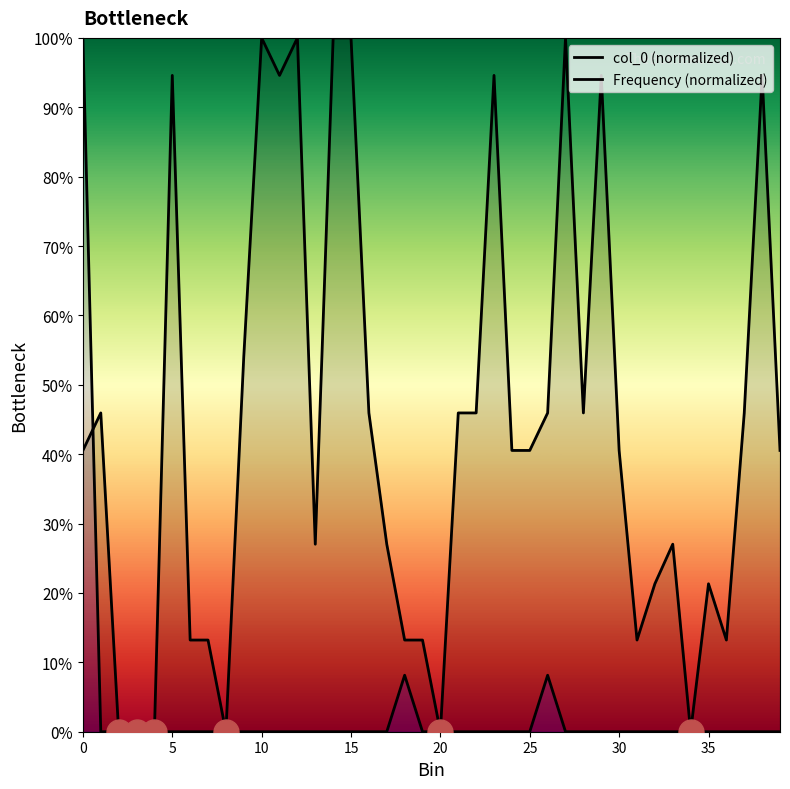

Reading left to right, extract all data points from this chart.

col_0 (normalized): 40.5	45.9	0.0	0.0	0.0	94.6	13.2	13.2	0.0	54.1	100.0	94.6	100.0	27.0	100.0	100.0	45.9	27.0	13.2	13.2	0.0	45.9	45.9	94.6	40.5	40.5	45.9	100.0	45.9	94.6	40.5	13.2	21.3	27.0	0.0	21.3	13.2	45.9	94.6	40.5
Frequency (normalized): 100.0	0.0	0.0	0.0	0.0	0.0	0.0	0.0	0.0	0.0	0.0	0.0	0.0	0.0	0.0	0.0	0.0	0.0	8.1	0.0	0.0	0.0	0.0	0.0	0.0	0.0	8.1	0.0	0.0	0.0	0.0	0.0	0.0	0.0	0.0	0.0	0.0	0.0	0.0	0.0